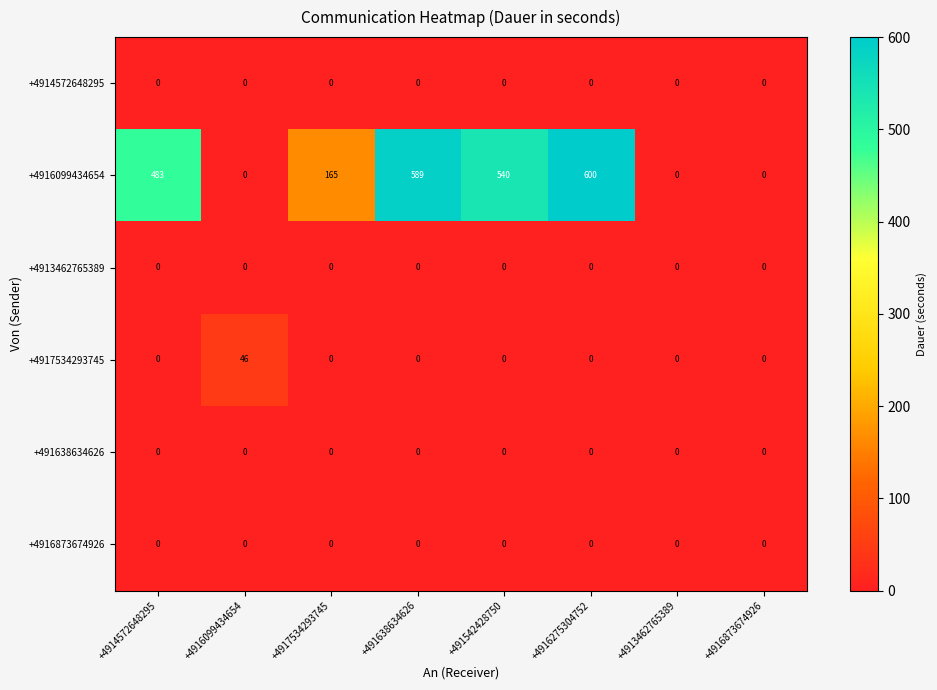

What value does the +4916099434654 series have at +4917534293745, to the nearest 100?

200